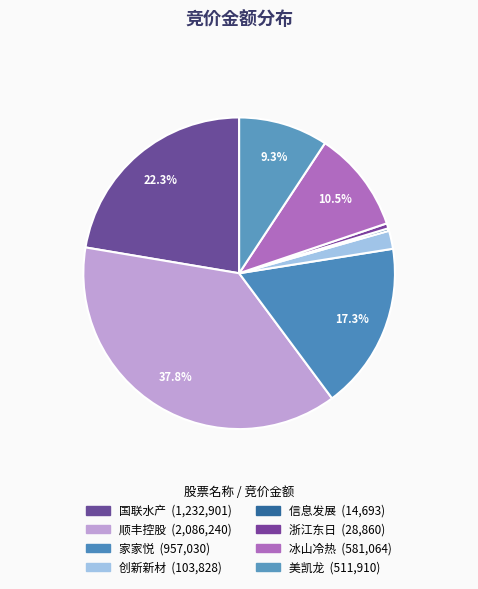

Combined, do 信息发展 and 家家悦 account for over 50%?

No